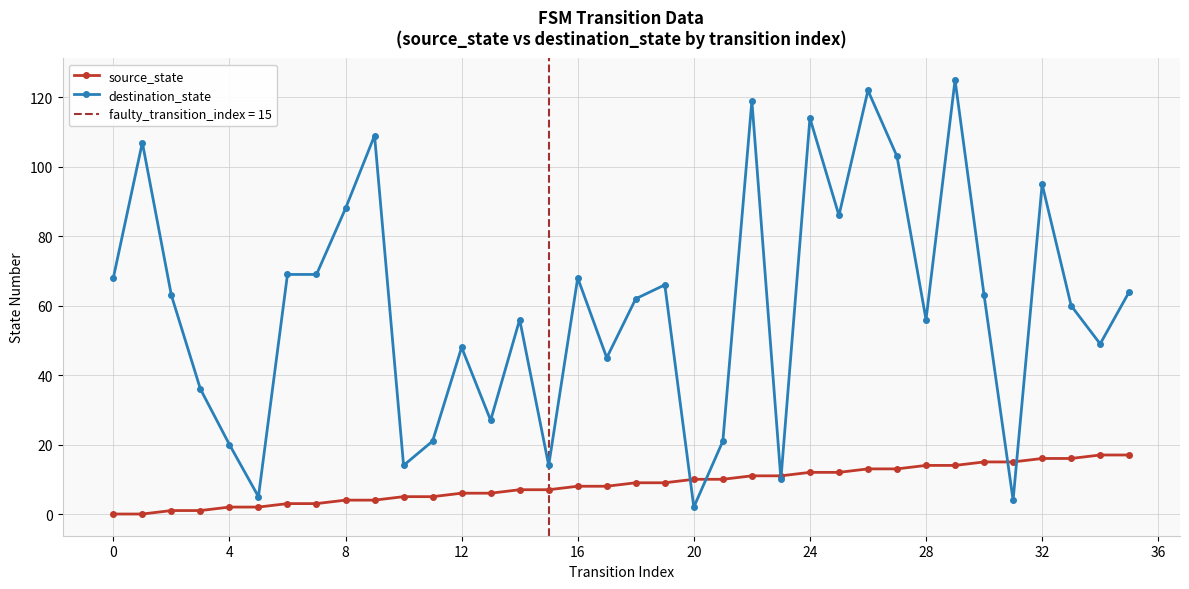

List the series in order of their peak value, lowest first.

source_state, destination_state